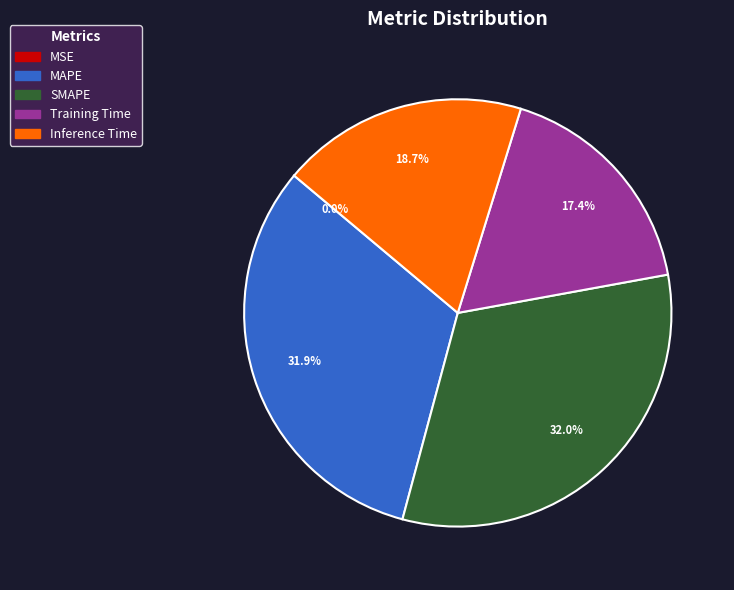

What percentage is the Inference Time slice, to the nearest percent?

19%